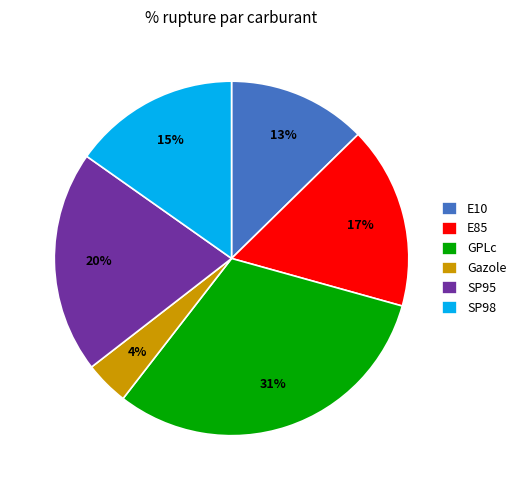

Which has a higher value, E85 or Gazole?

E85